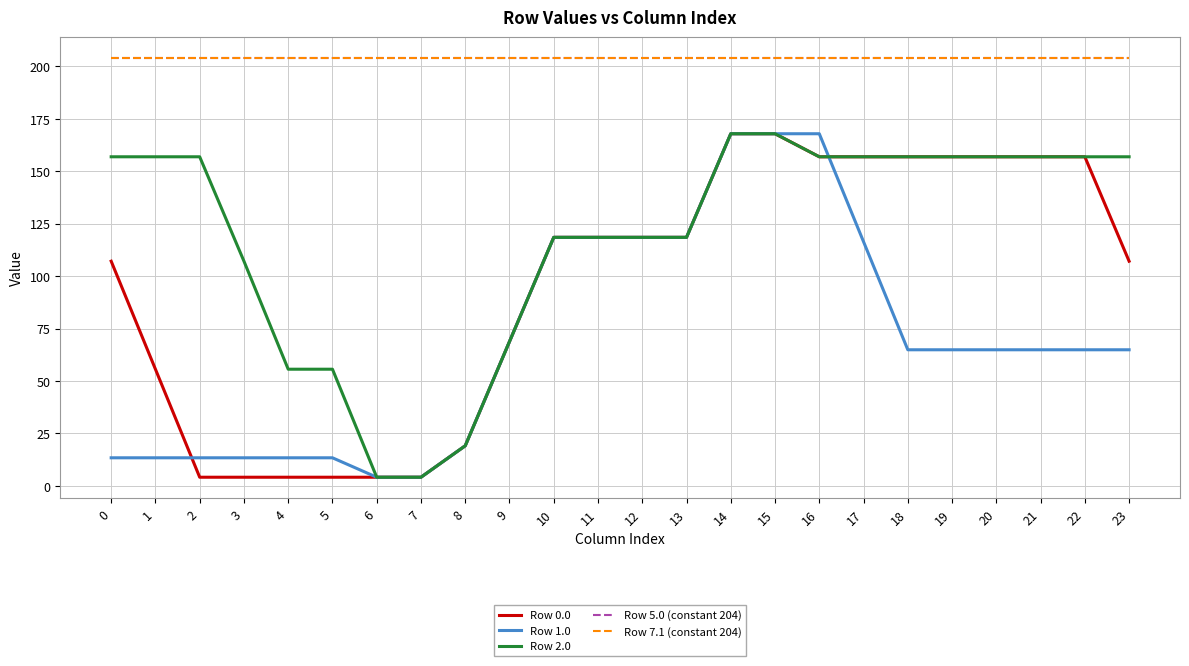

Does the chart have visible grid lines?

Yes